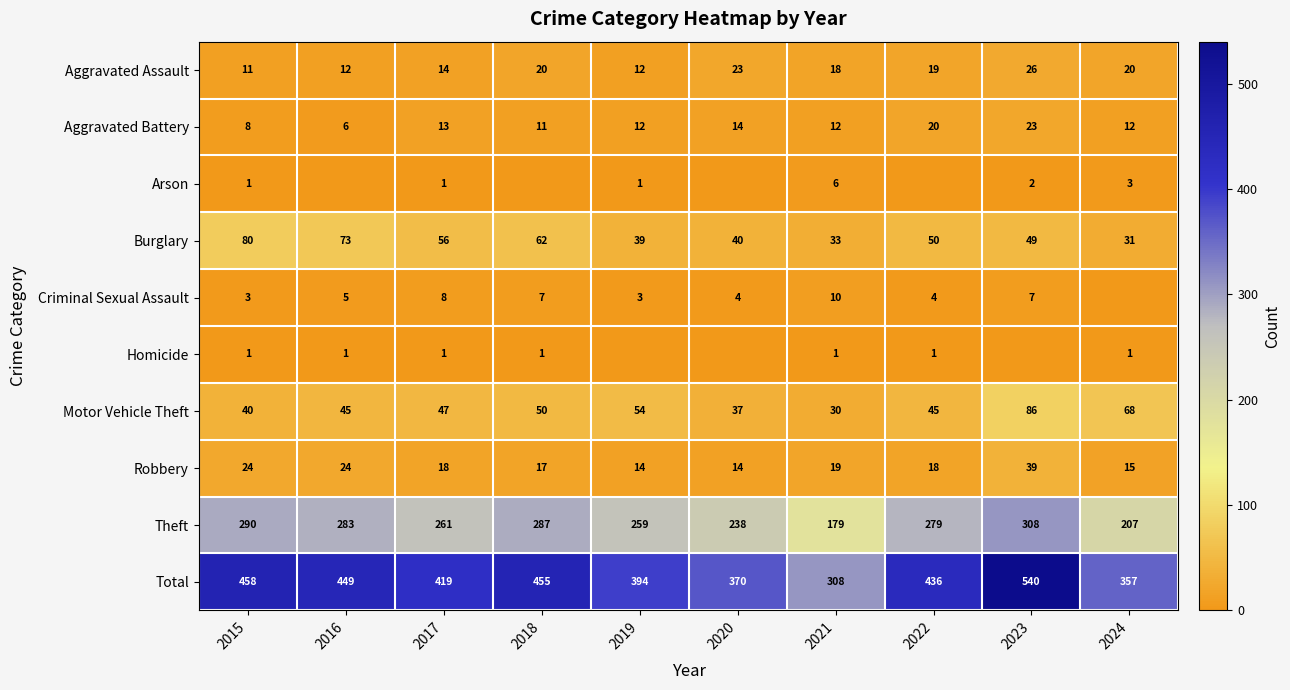

What is the sum of all Burglary values?

513